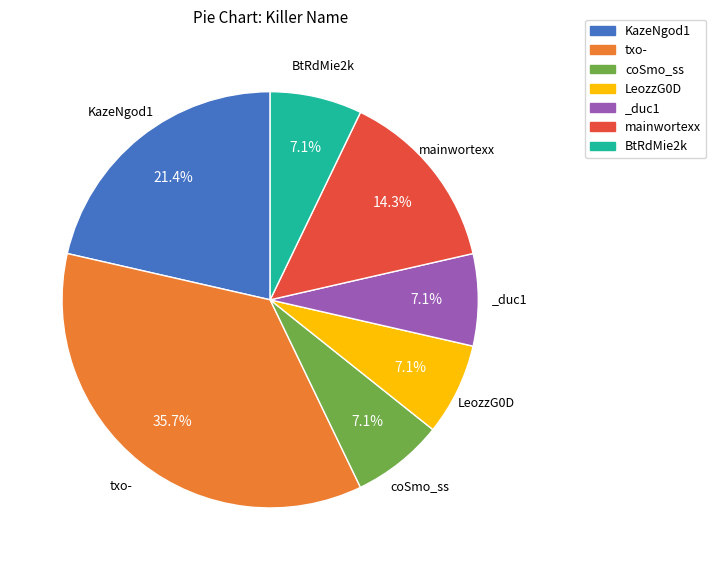

Do mainwortexx and _duc1 together represent more than half of the pie?

No